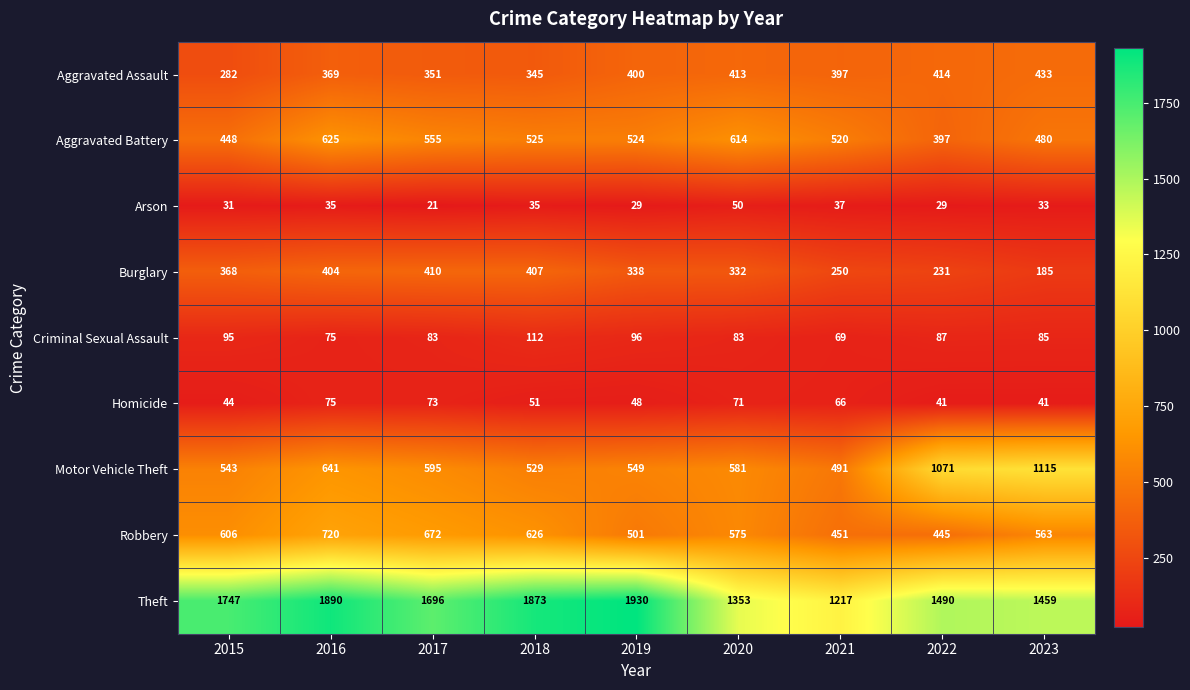

What is the difference between the maximum and minimum values in the Aggravated Assault series?

151